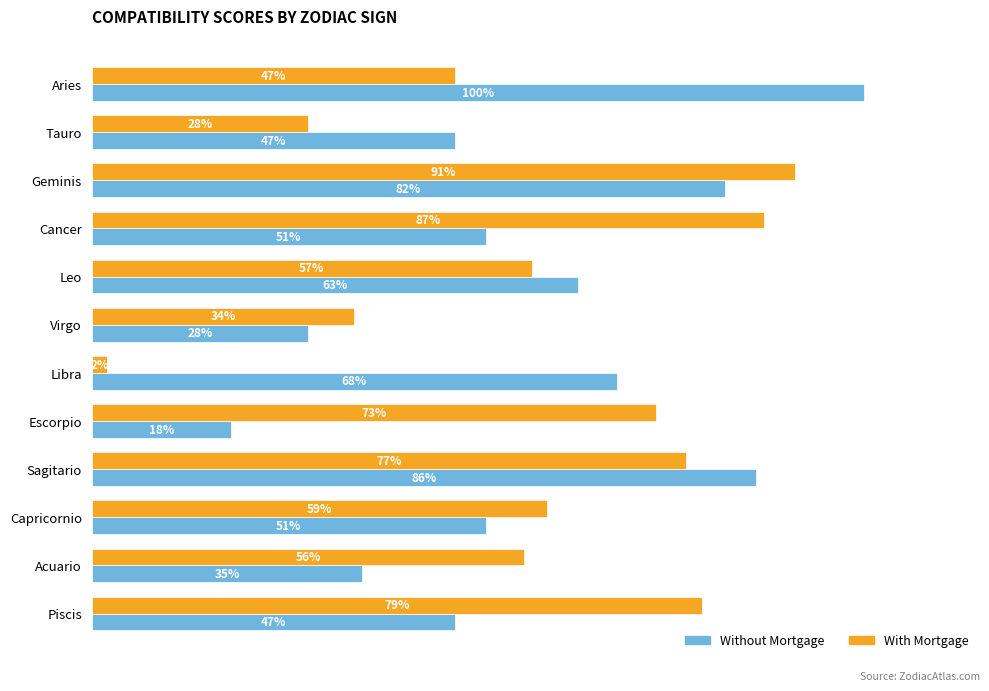

At which category is the sum across all series the highest?

Geminis